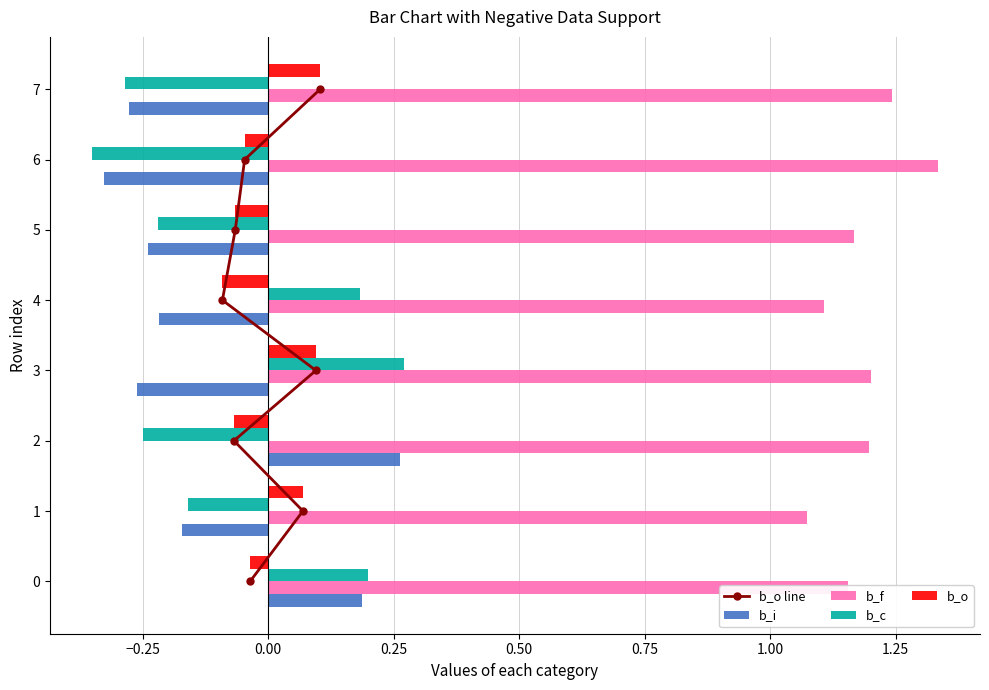

Which series has the largest total across all categories?

b_o line